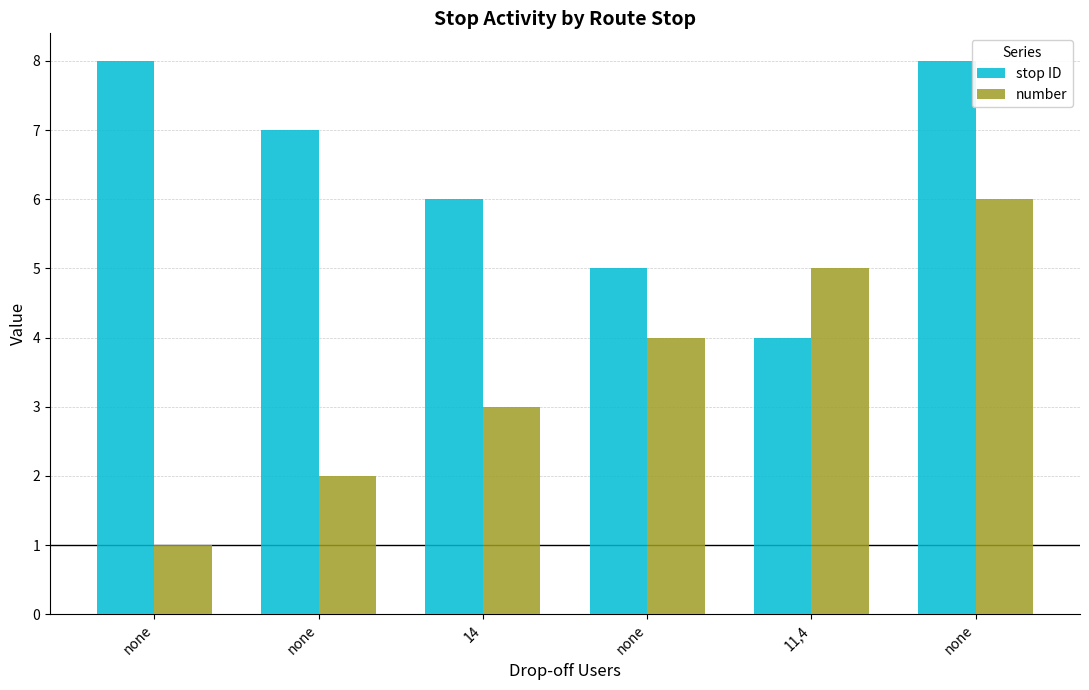

How many bars are there in each group?

2